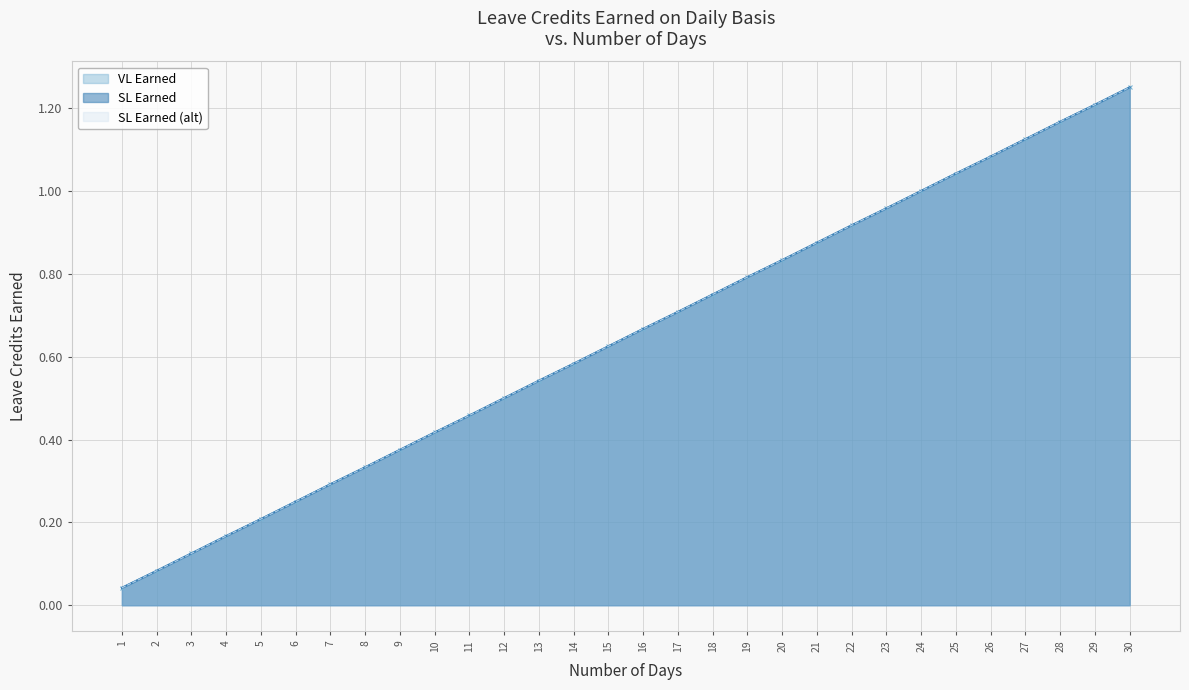

Does the chart display data point markers on the line(s)?

No